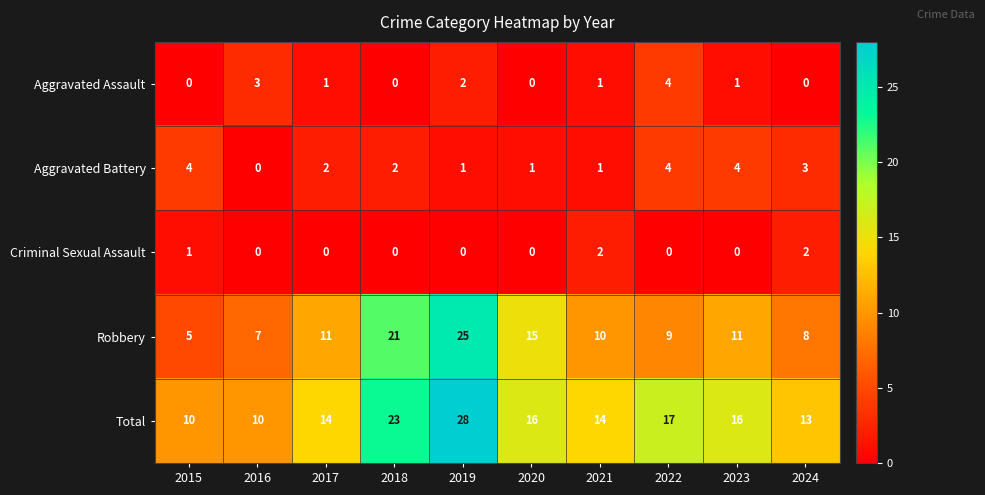

The Aggravated Battery series shows 1 at 2021. True or false?

True